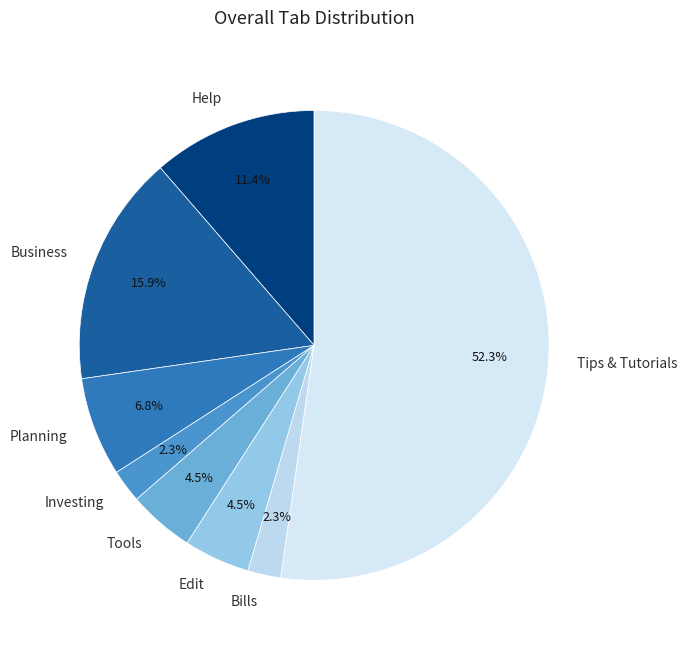

What is the largest slice in the pie chart?

Tips & Tutorials